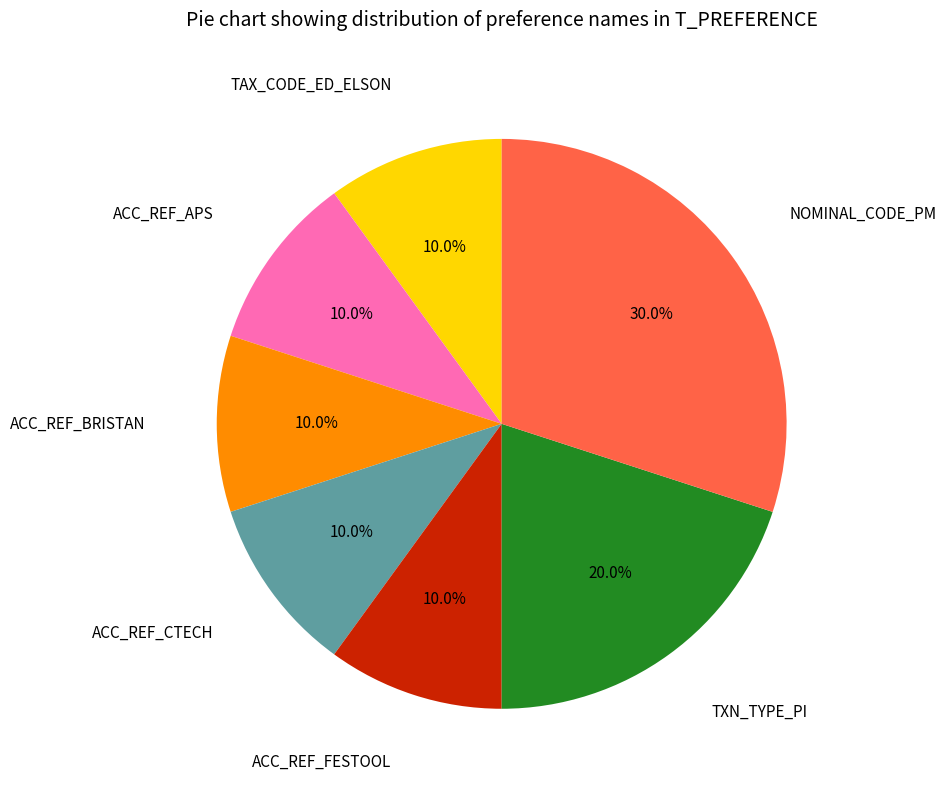

True or false: ACC_REF_APS accounts for 10% of the total.

True